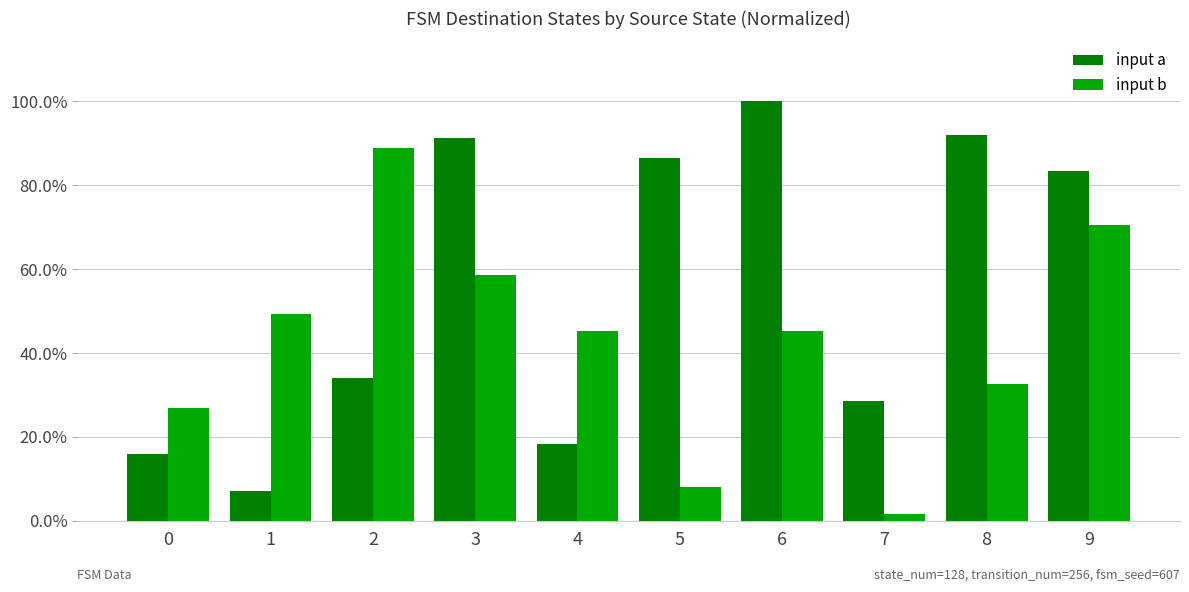

Are the bars grouped side by side (vs. stacked)?

Yes